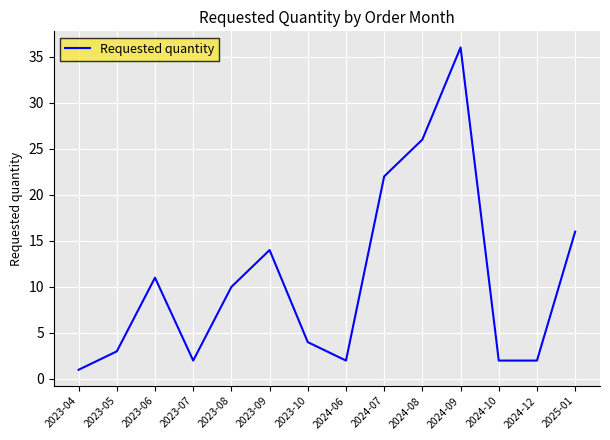

At which category does the chart reach its minimum across all series?

2023-04